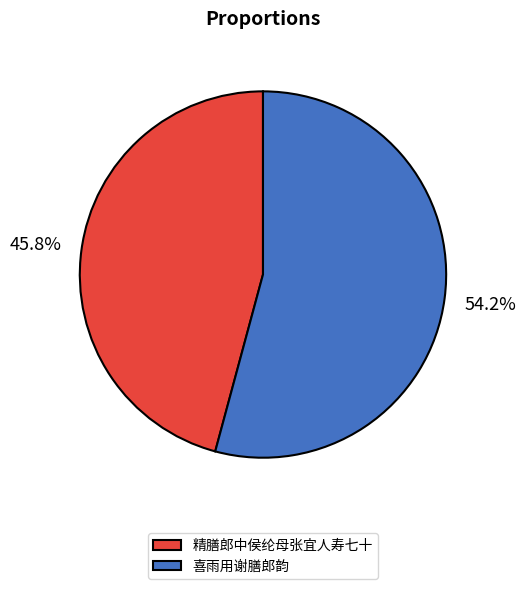

How many segments does this pie chart have?

2